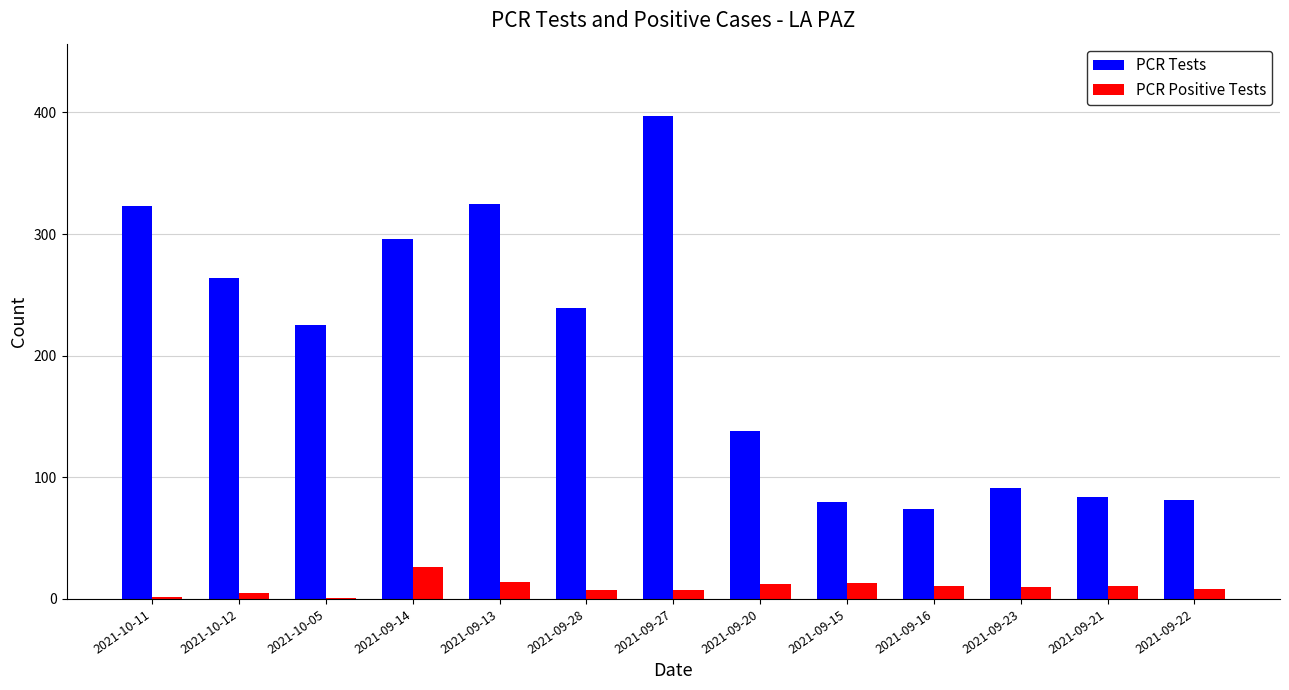

What are all the series names shown in the legend?

PCR Tests, PCR Positive Tests